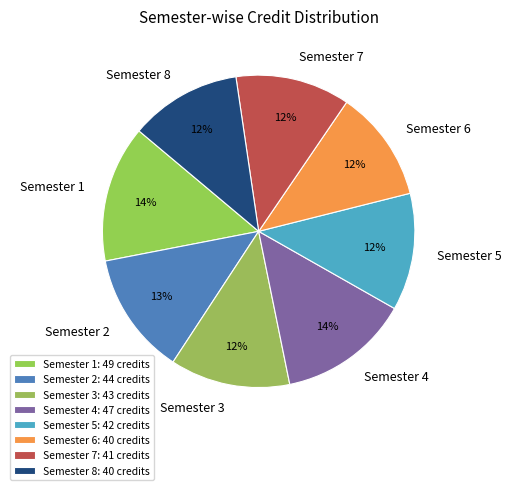

Is there a majority slice in this chart?

No